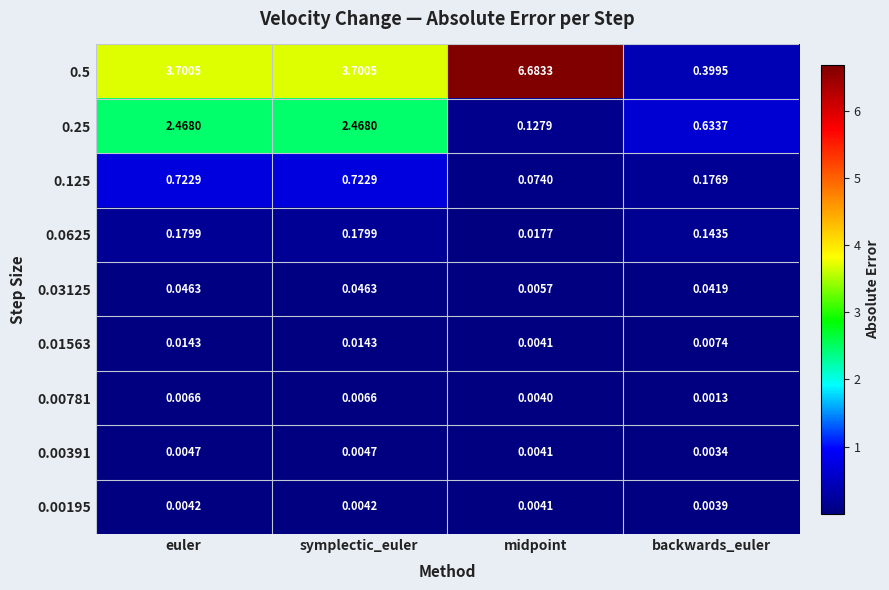

At which label is 0.0625 closest to 0?

midpoint